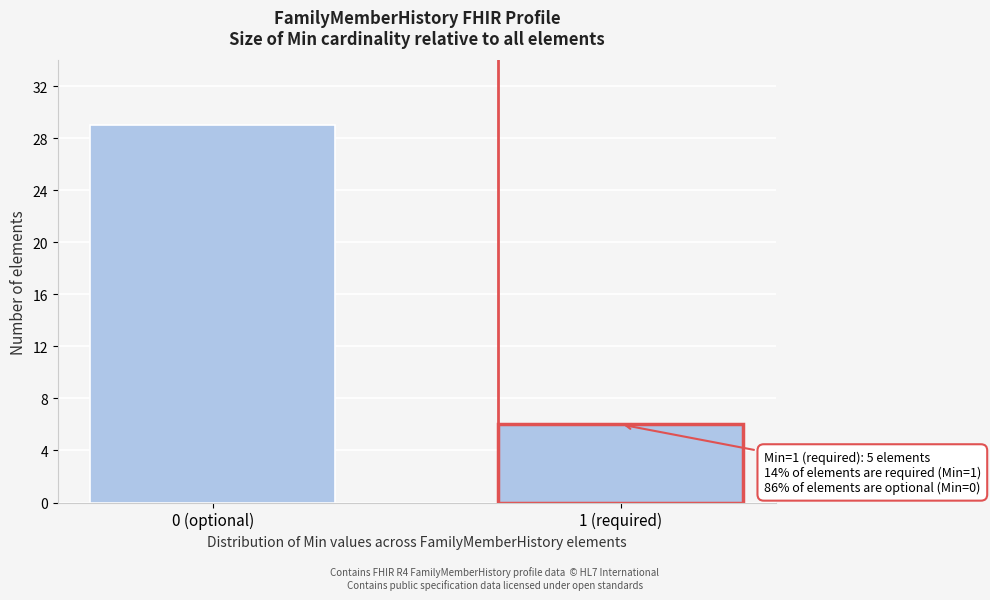

Reading left to right, transcribe all the data shown in this chart.

29	6